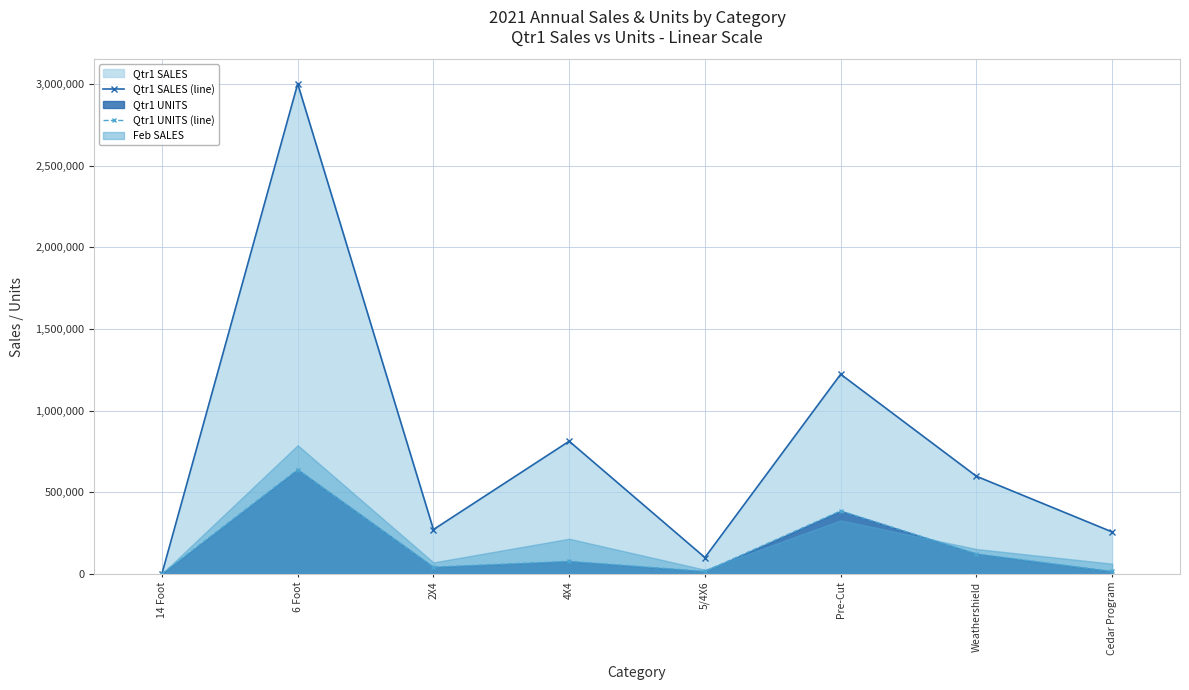

True or false: Qtr1 UNITS (line) has a value of 121783 at Weathershield.

True